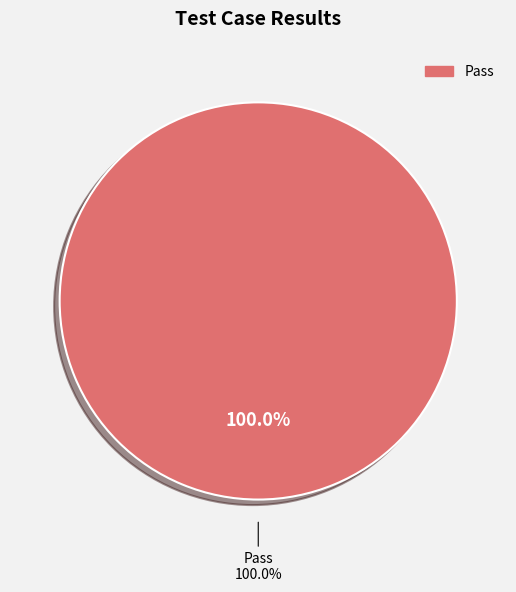

Does any single category account for the majority?

Yes